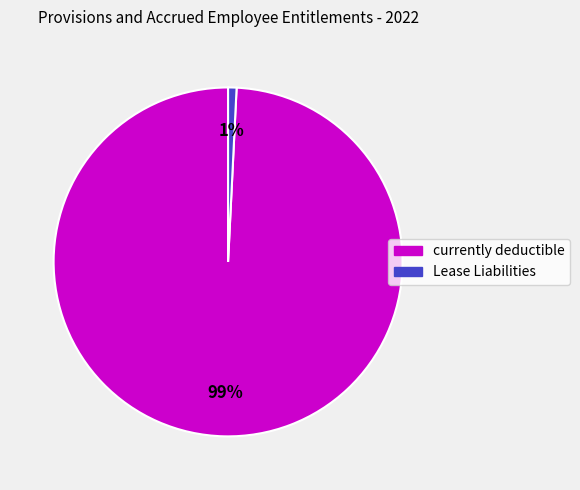

To the nearest percent, what is the combined percentage of currently deductible and Lease Liabilities?

100%